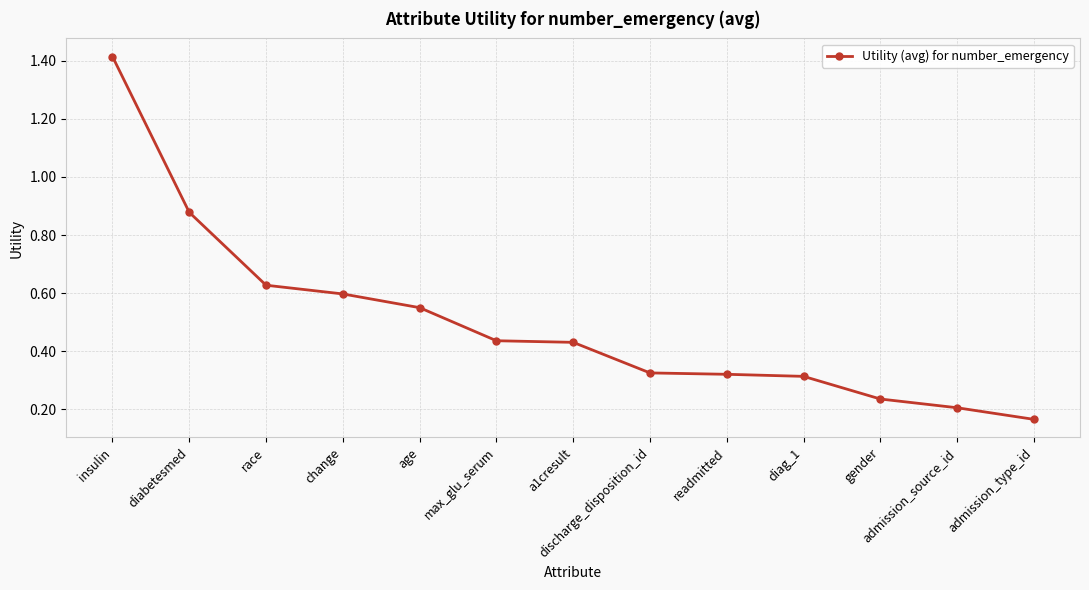

True or false: the data shows 1.9 at insulin.

False